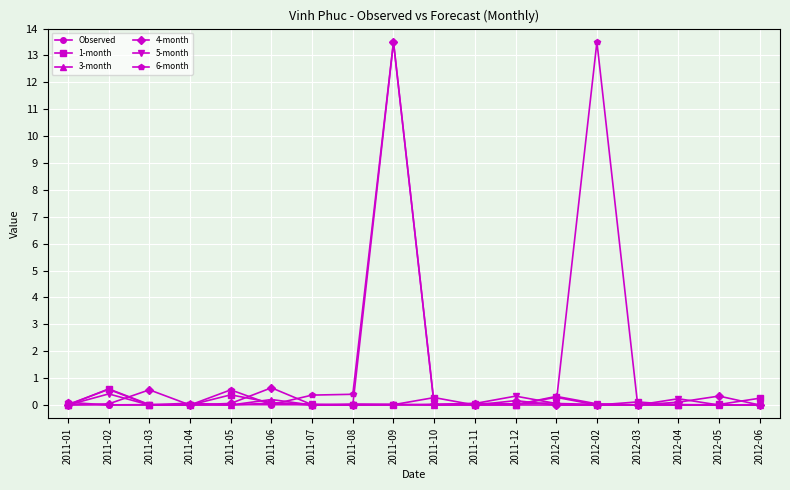

What is the label of the 10th point from the left?

2011-10